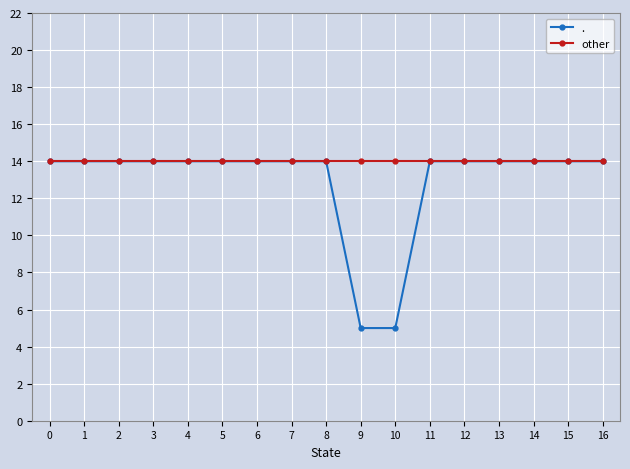

The value of other at 11 is 14. True or false?

True